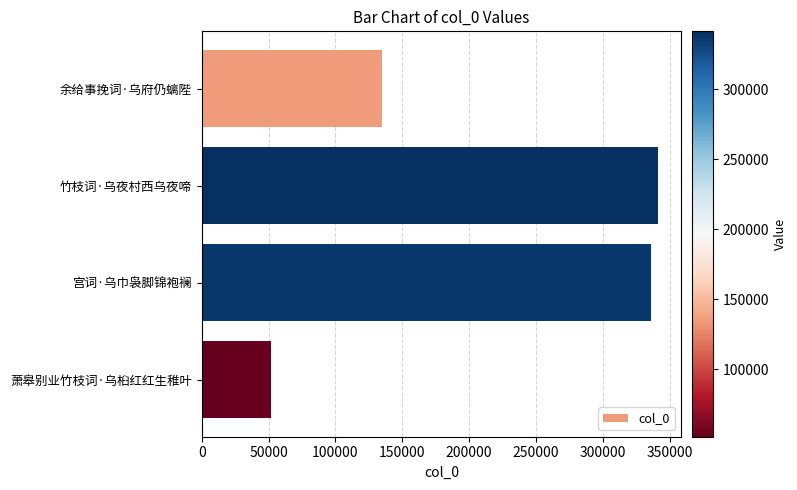

List the labels in order of value, smallest first.

萧皋别业竹枝词·乌桕红红生稚叶, 余给事挽词·乌府仍螭陛, 宫词·乌巾袅脚锦袍襕, 竹枝词·乌夜村西乌夜啼